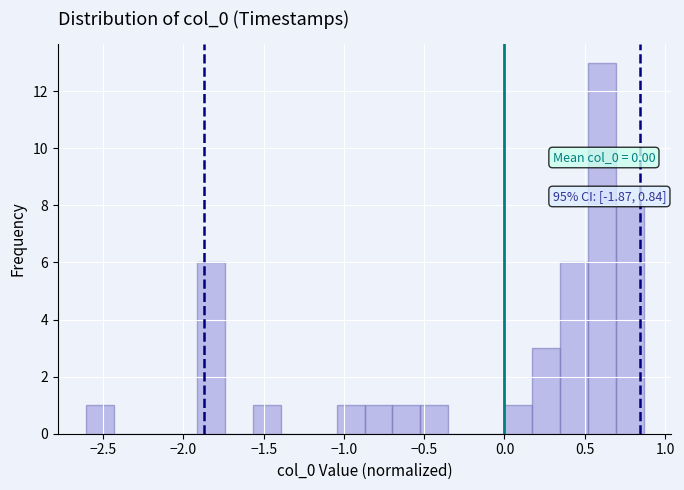

Around what value on the x-axis is the tallest bar? Give the approximate position of its centre, as read against the axis.

0.60